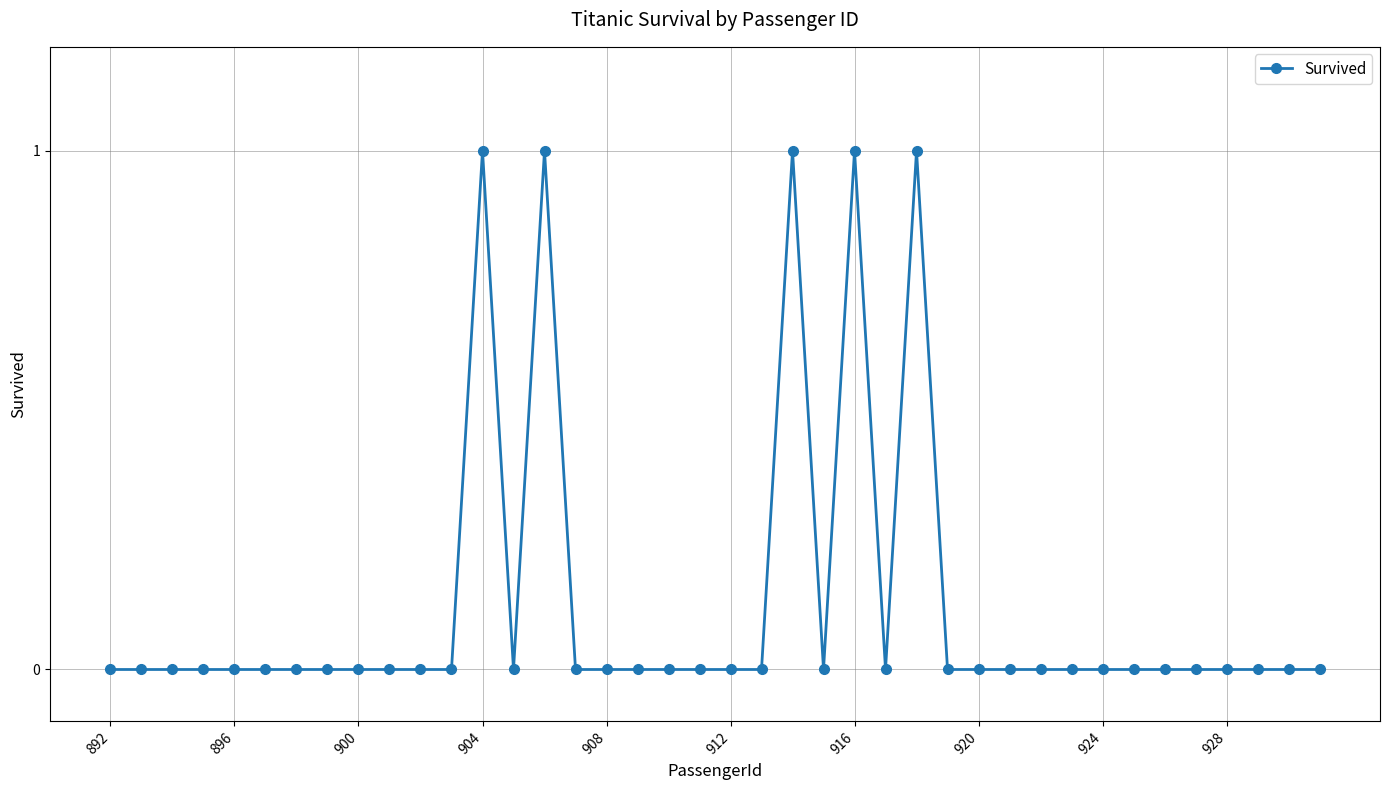

True or false: there are more than 2 points higher than both neighbors.

True